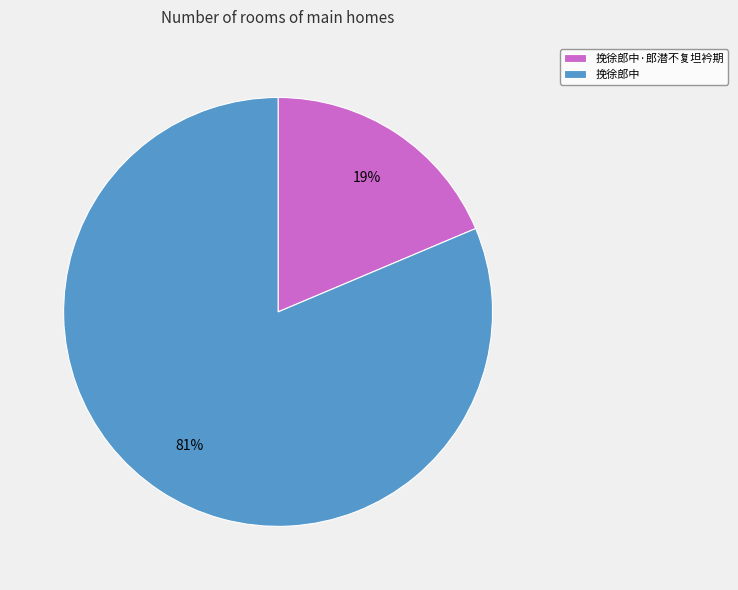

Is the sum of 挽徐郎中 and 挽徐郎中·郎潜不复坦衿期 greater than half?

Yes